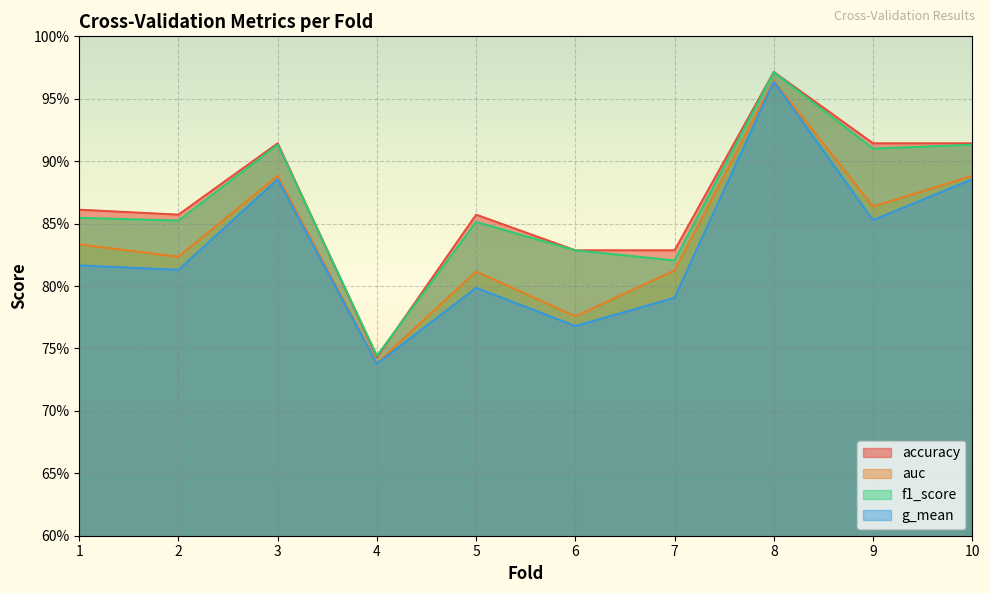

Reading right to left, list all the values displayed in this chart.

accuracy: 0.9	0.9	1.0	0.8	0.8	0.9	0.7	0.9	0.9	0.9
auc: 0.9	0.9	1.0	0.8	0.8	0.8	0.7	0.9	0.8	0.8
f1_score: 0.9	0.9	1.0	0.8	0.8	0.9	0.7	0.9	0.9	0.9
g_mean: 0.9	0.9	1.0	0.8	0.8	0.8	0.7	0.9	0.8	0.8